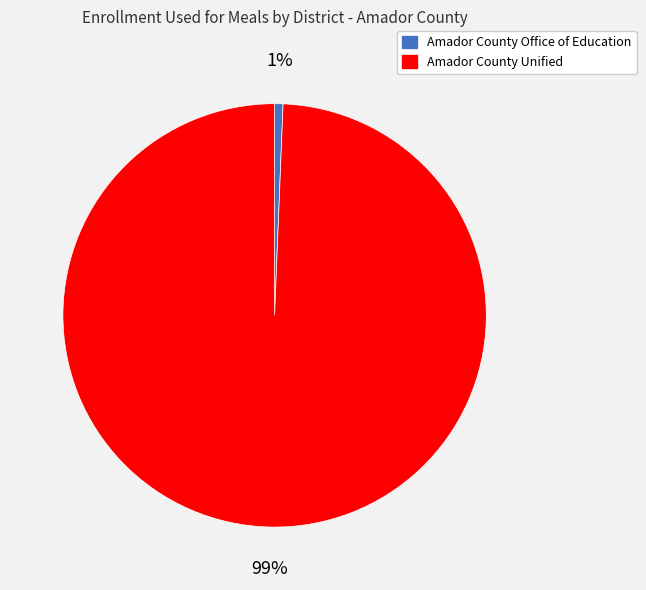

Is the sum of Amador County Office of Education and Amador County Unified greater than half?

Yes